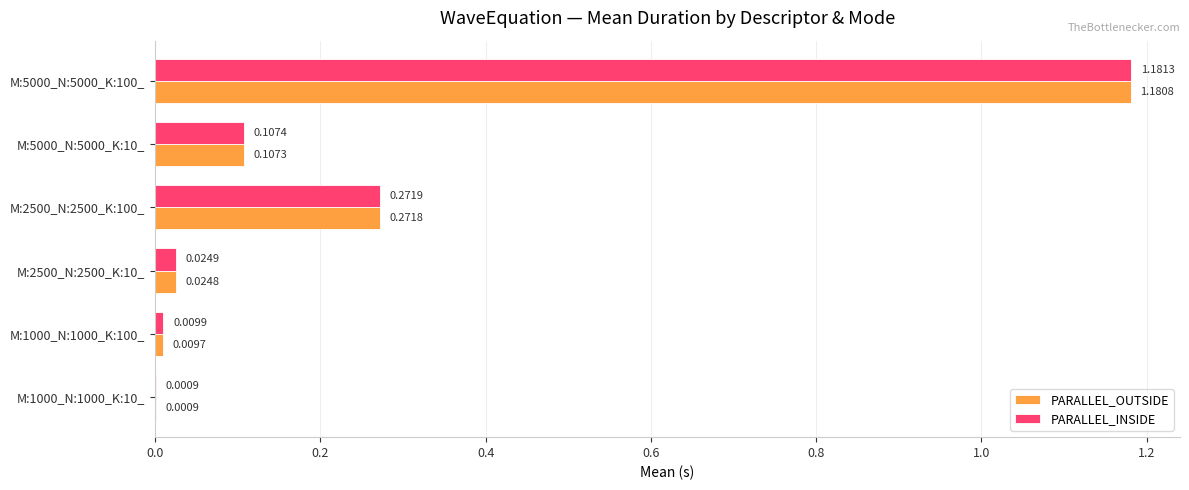

What is the sum of all PARALLEL_INSIDE values?

1.6